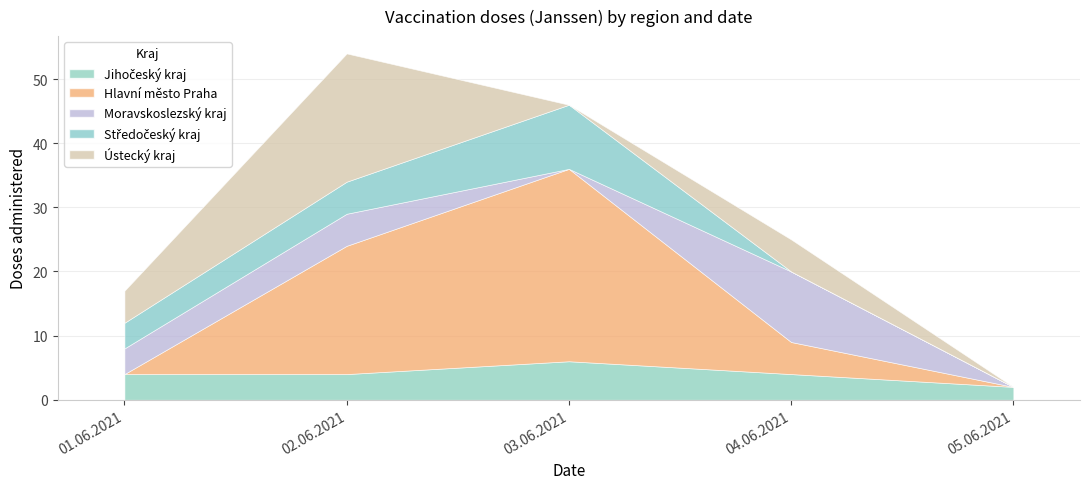

Count the number of data series in this chart.

5